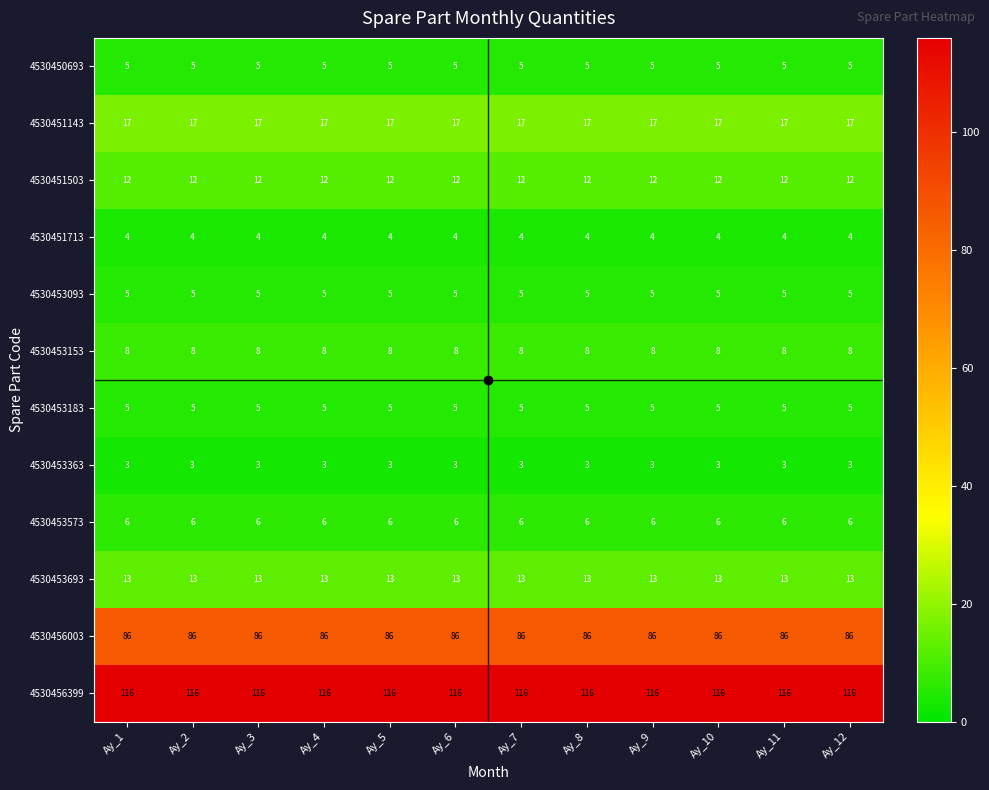

What is the total value across all series at Ay_10?

280